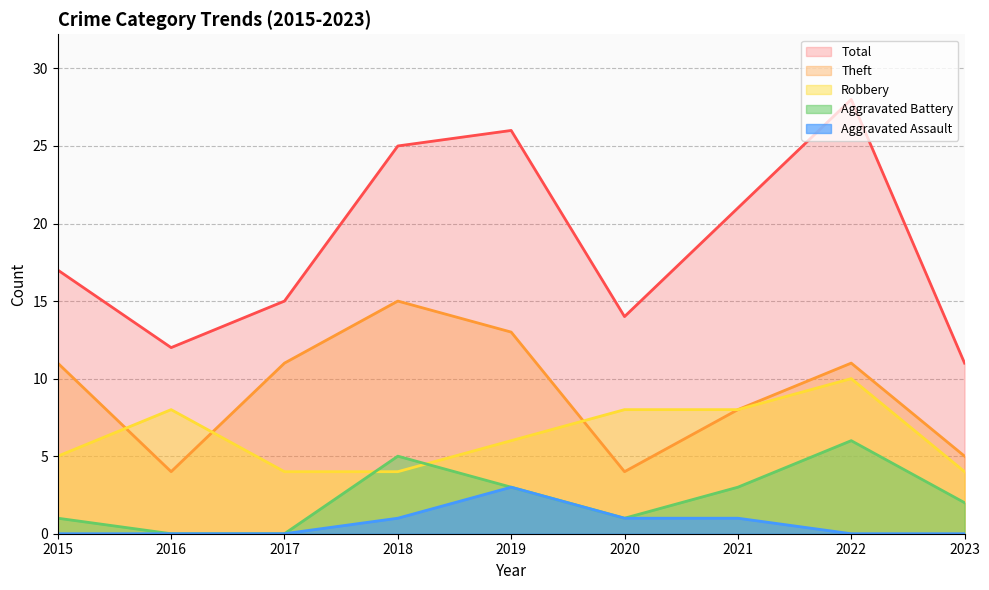

Which label corresponds to the smallest value in the chart?

2016